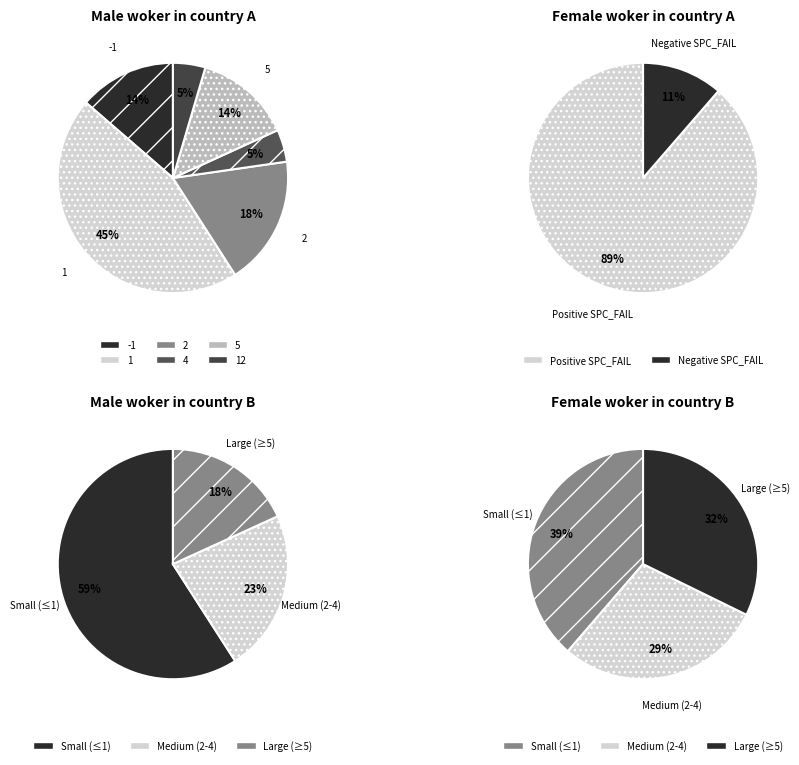

Rank the categories by value from lowest to highest.

SPC_FAILING_ONLY=4, SPC_FAILING_ONLY=12, SPC_FAILING_ONLY=-1, SPC_FAILING_ONLY=5, SPC_FAILING_ONLY=2, SPC_FAILING_ONLY=1